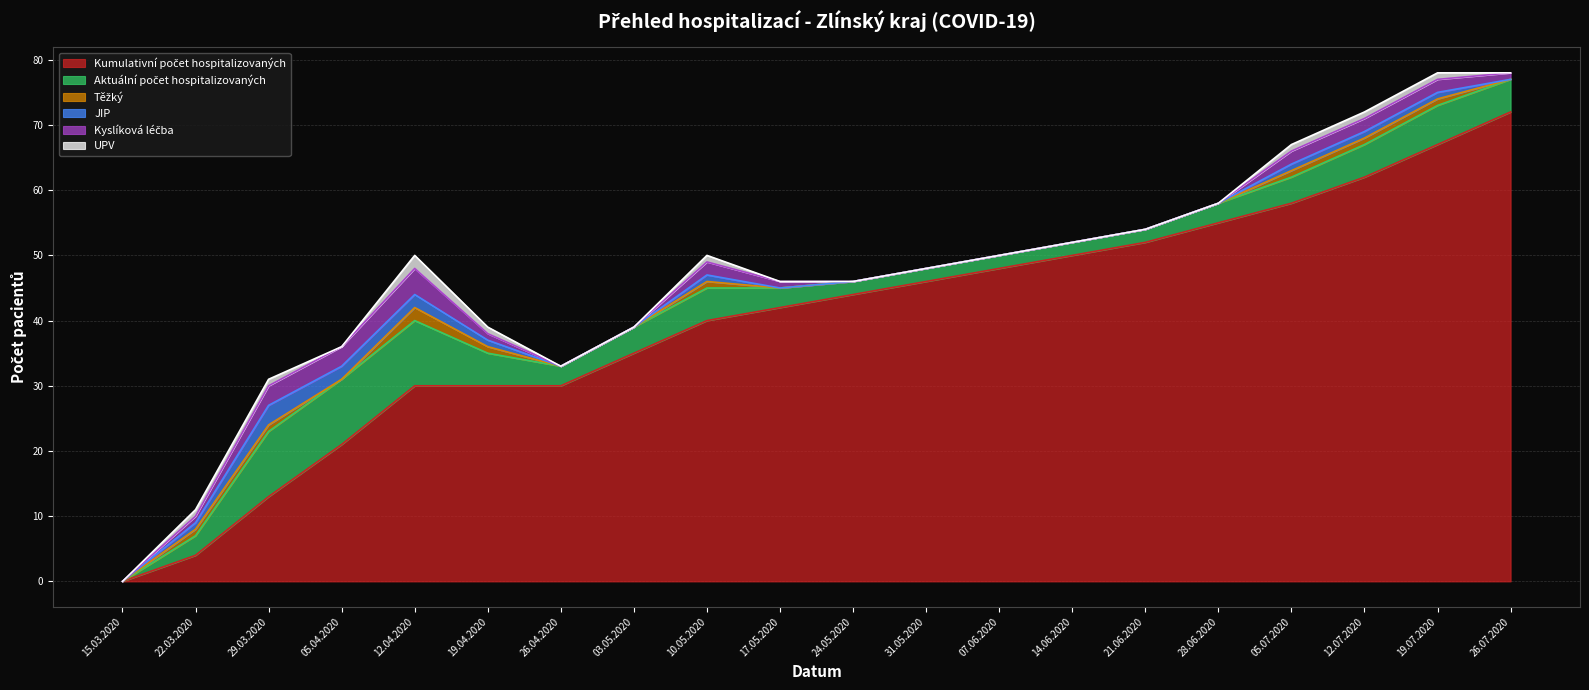

Is it true that Kumulativní počet hospitalizovaných equals 20 at 17.05.2020?

False